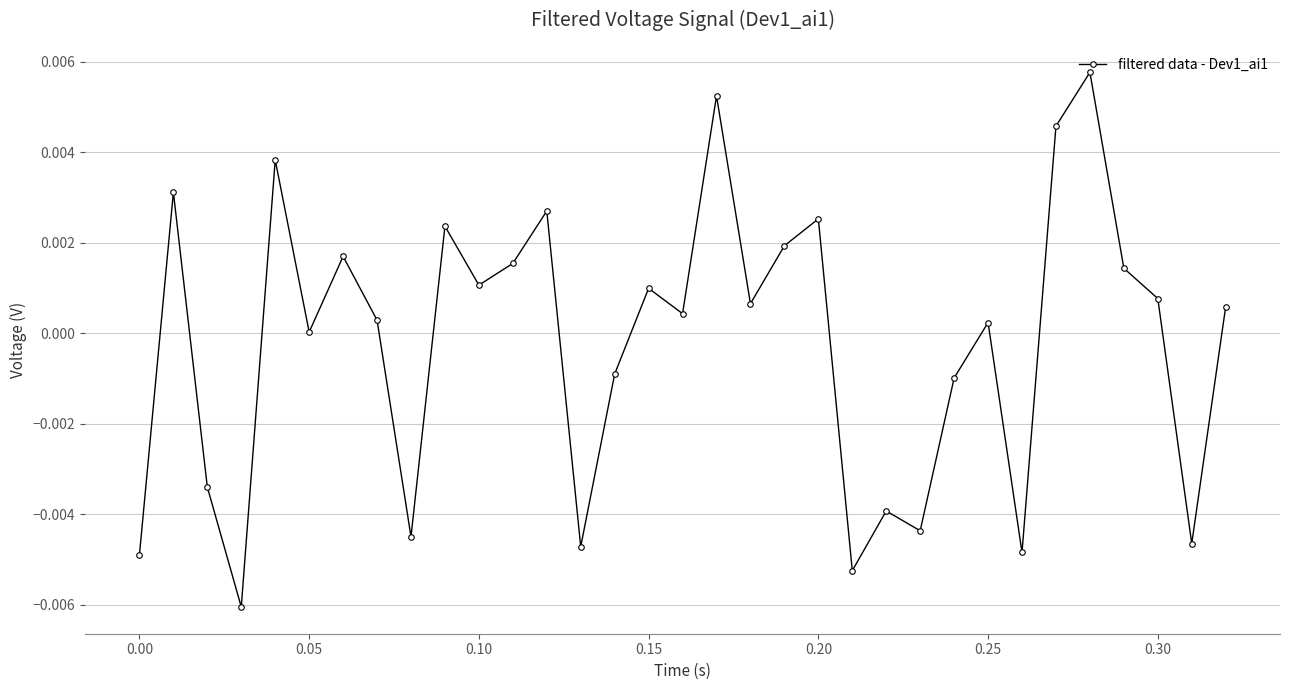

How many points are lower than both their immediate neighbors (excluding endpoints)?

11